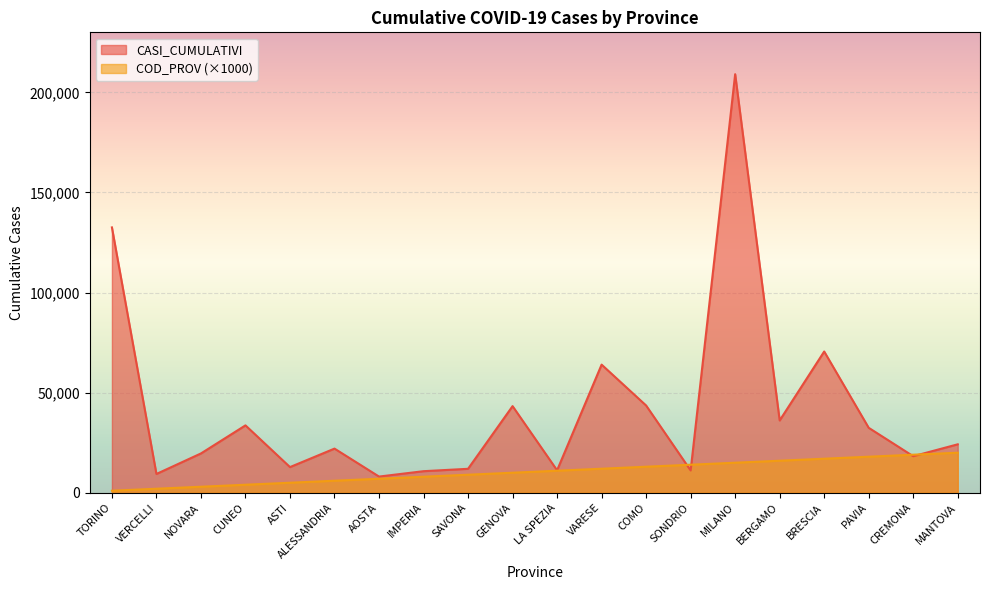

What is the difference between the CASI_CUMULATIVI values at PAVIA and BRESCIA?

38120